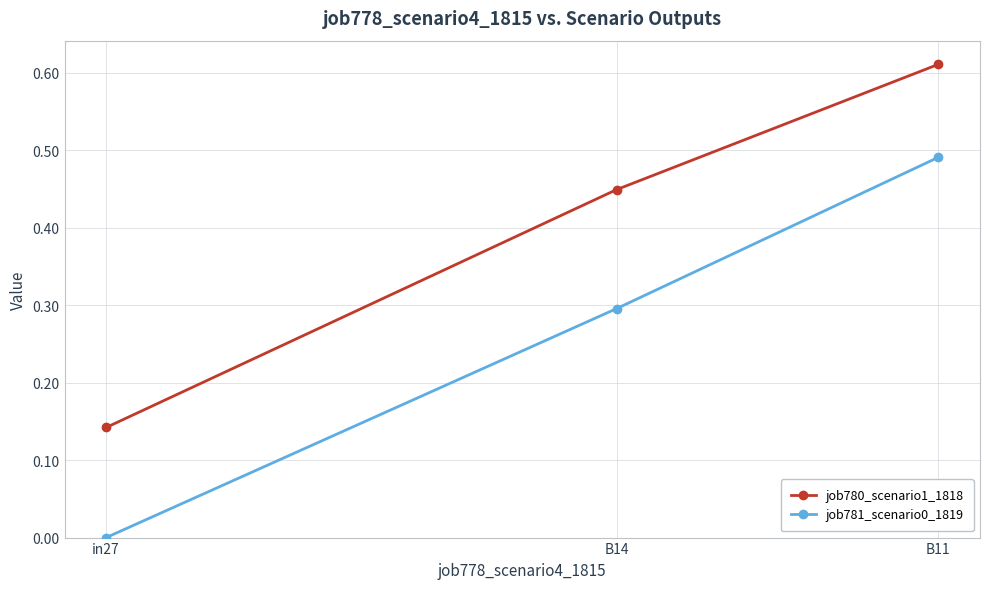

What is the label of the 1st point from the left?

in27